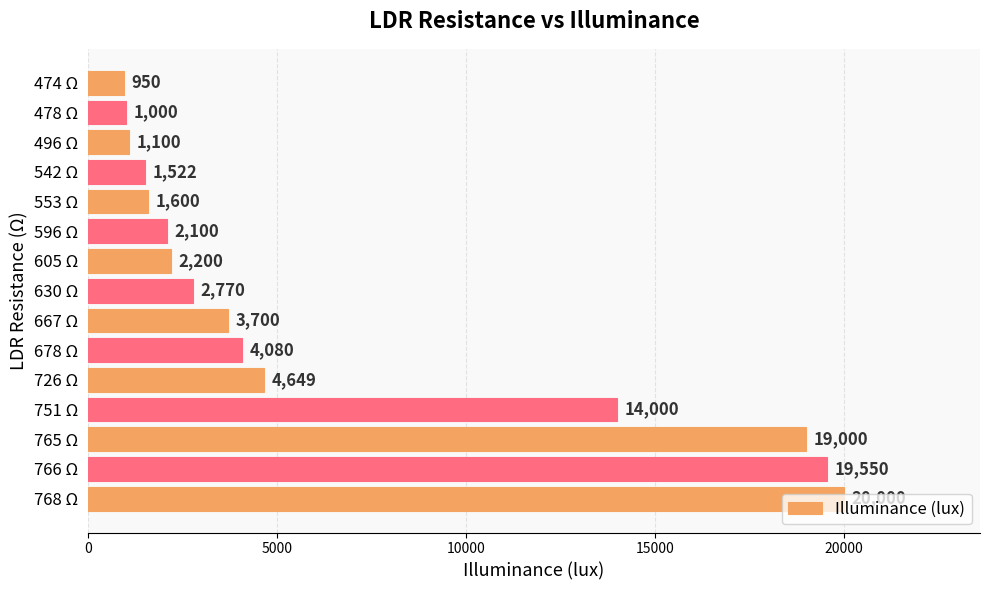

How many values are below 2770?

7